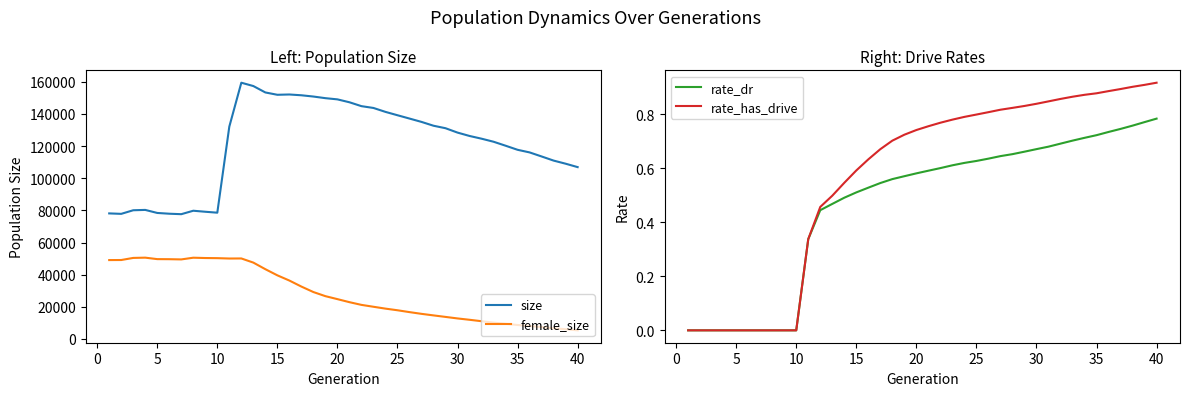

True or false: size and female_size intersect in this chart.

False